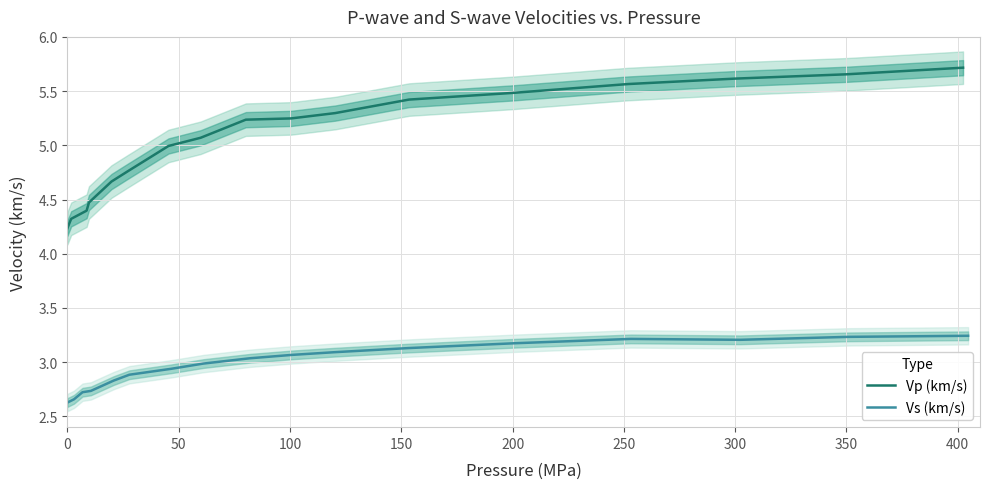

How many values in the Vs (km/s) series are below 3?

8